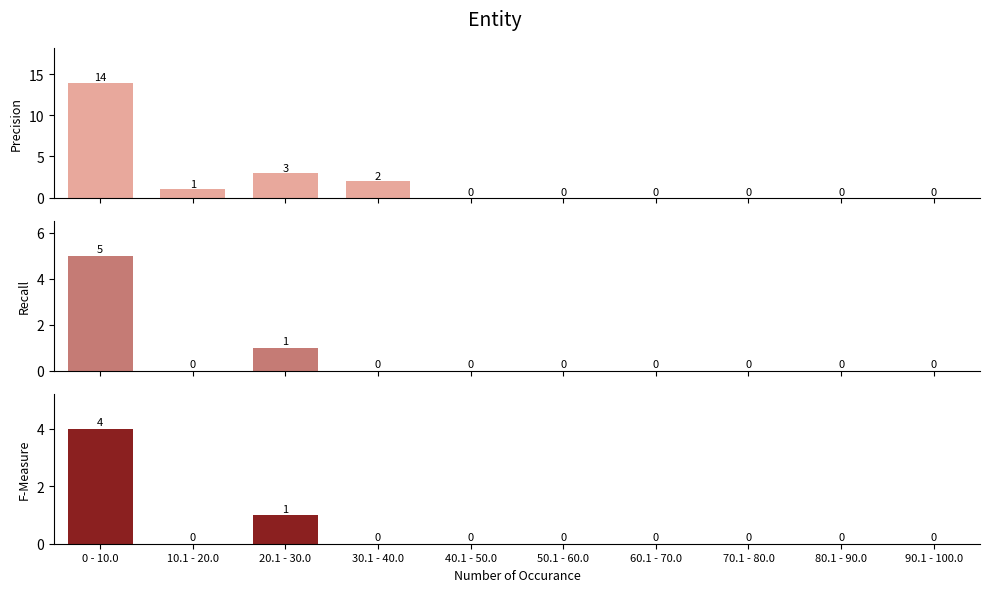

The value of Precision at 60.1 - 70.0 is 0. True or false?

True